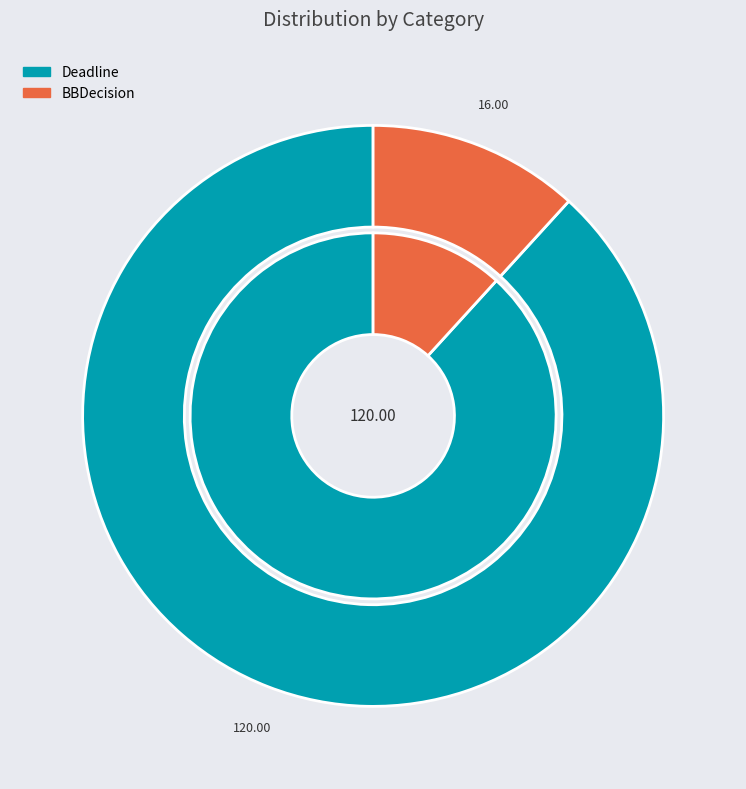

Count the number of slices in the pie.

4